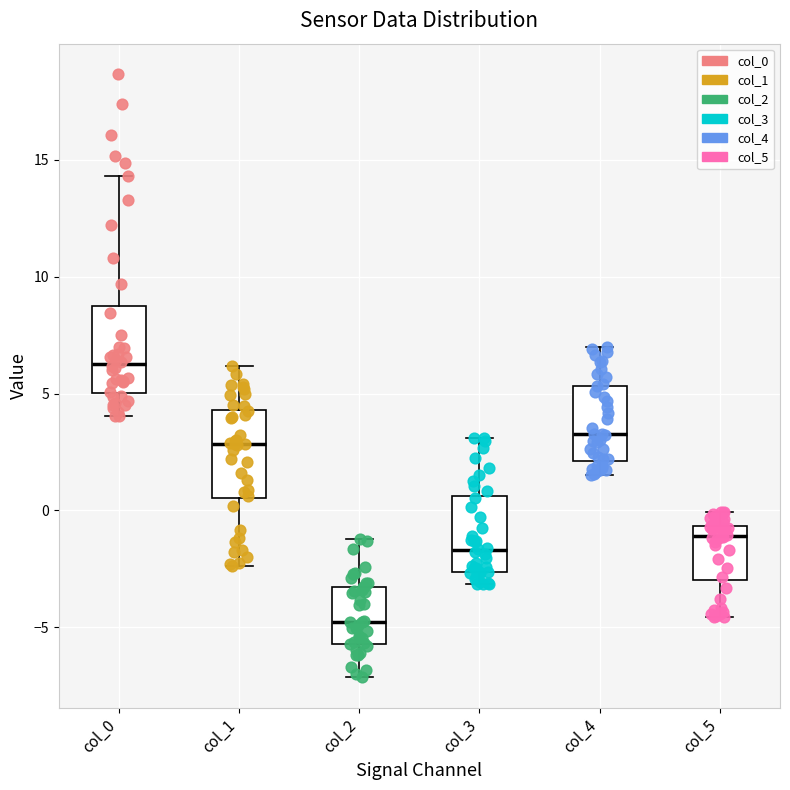

Where is the lower edge of the box for col_2 on the y-axis? The values are not printed on the chart, so give them approximately, as read against the axis.

-5.5